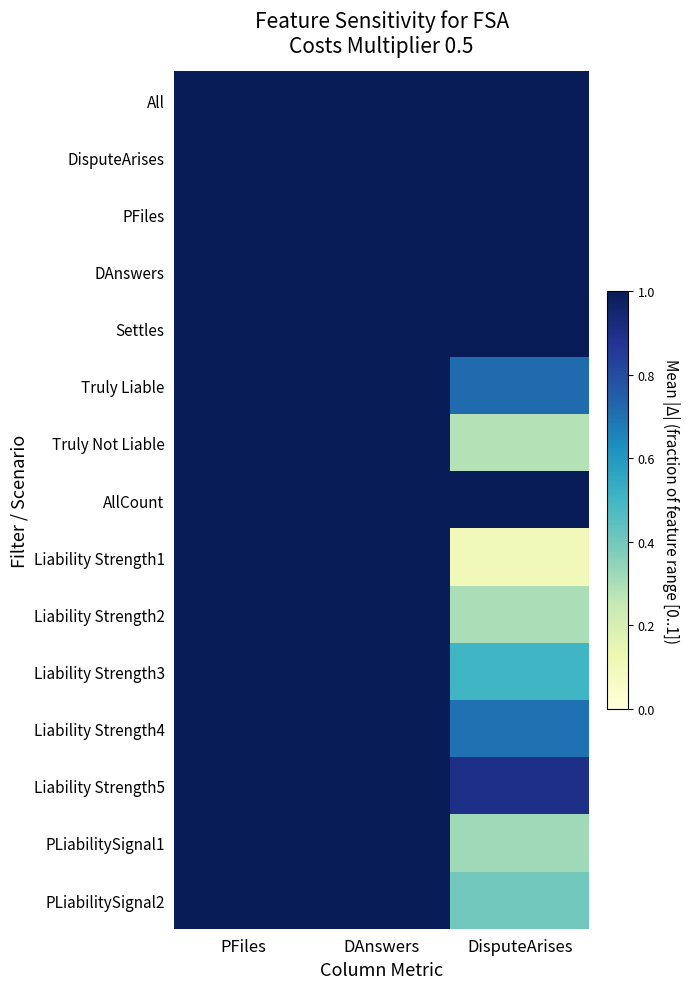

Rank the series by their maximum value, from lowest to highest.

All, DisputeArises, PFiles, DAnswers, Settles, Truly Liable, Truly Not Liable, AllCount, Liability Strength1, Liability Strength2, Liability Strength3, Liability Strength4, Liability Strength5, PLiabilitySignal1, PLiabilitySignal2